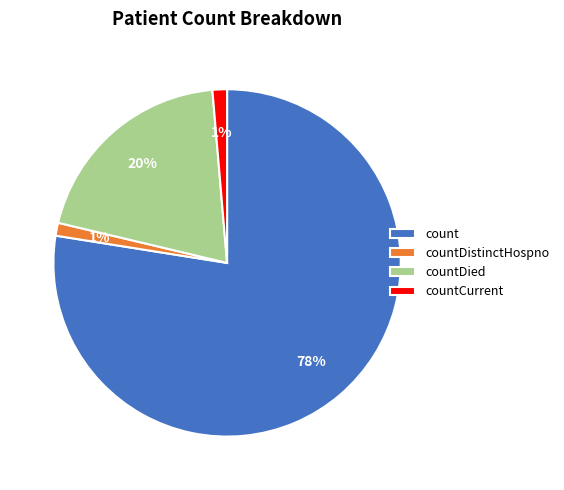

Between countCurrent and count, which is larger?

count